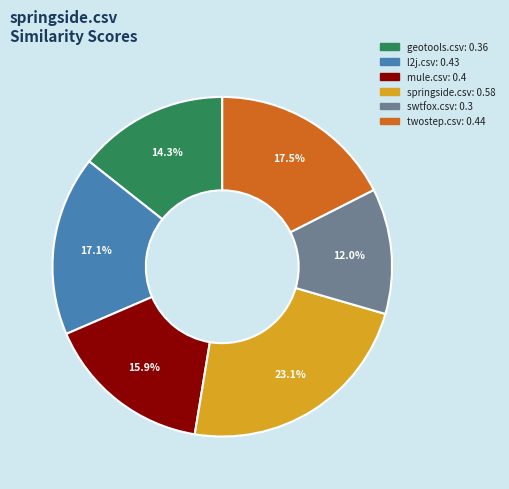

The l2j.csv slice represents 17% of the pie. True or false?

True